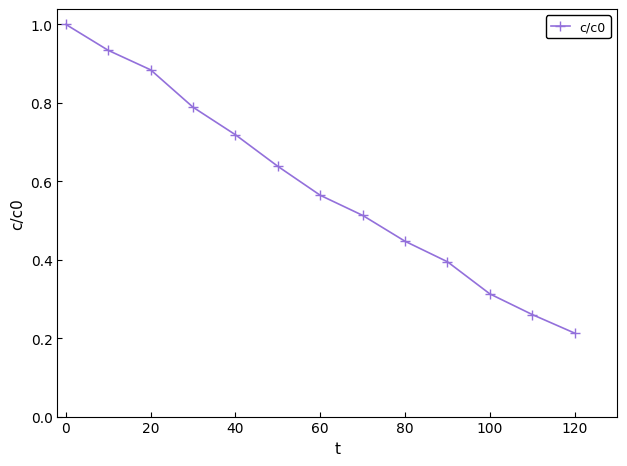

How many distinct data groups are displayed?

1